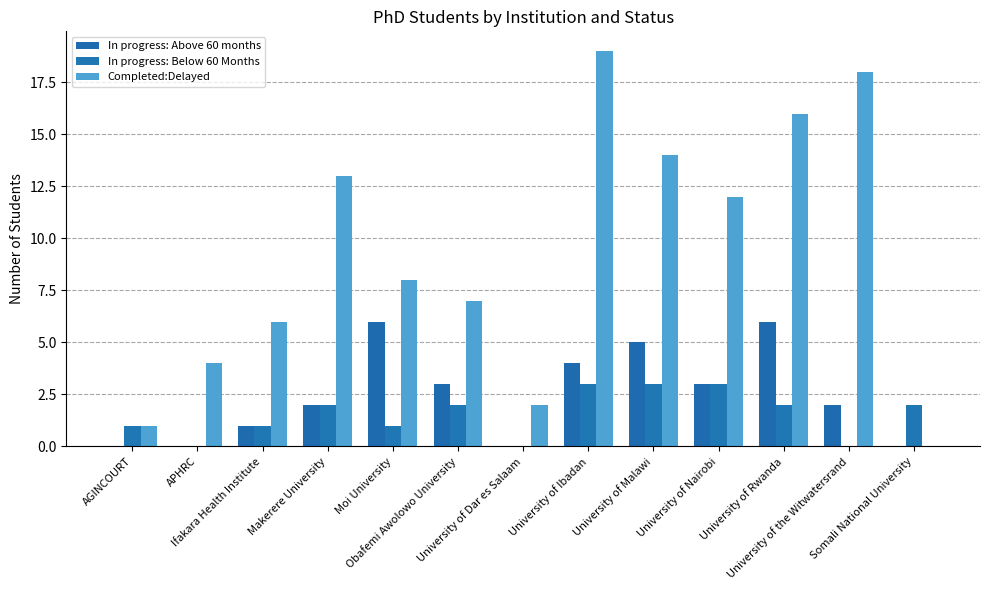

True or false: Completed:Delayed has a value of 14 at University of Malawi.

True